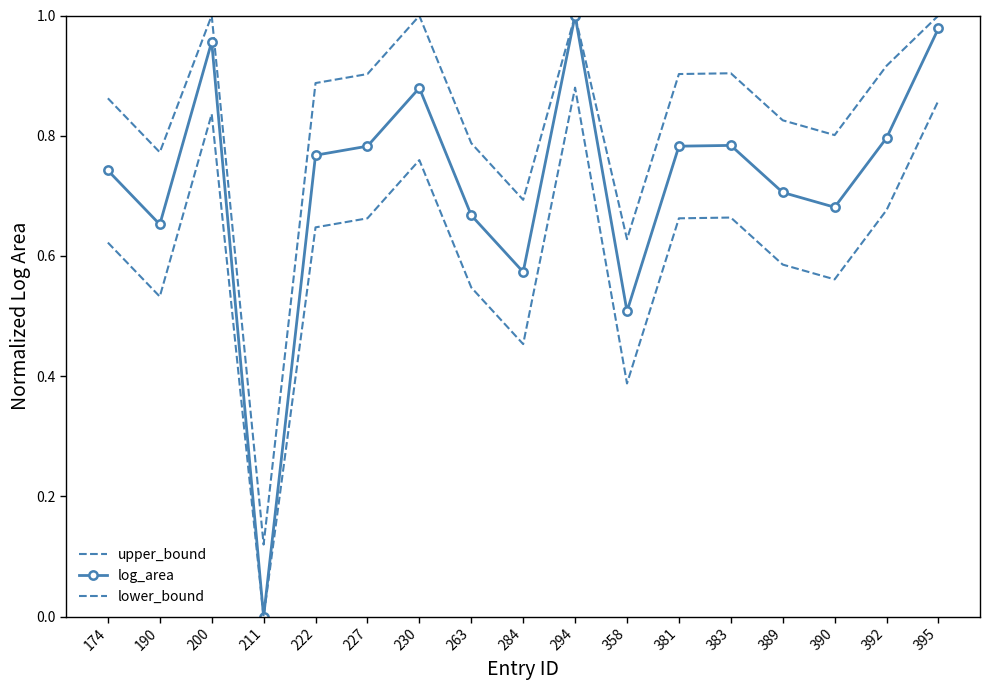

At which category is the sum across all series the highest?

294